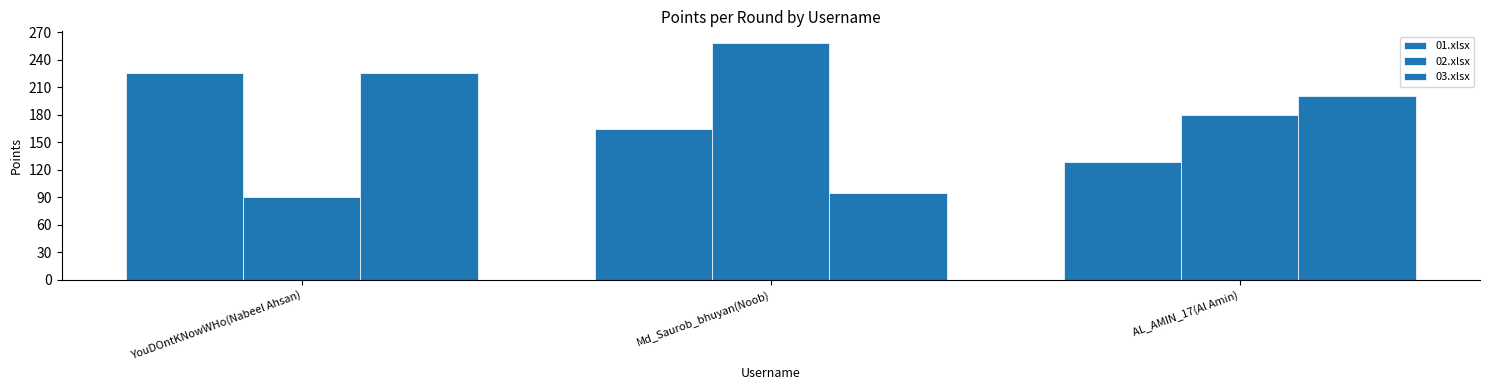

What is the sum of the 03.xlsx values at YouDOntKNowWHo(Nabeel Ahsan) and AL_AMIN_17(Al Amin)?

425